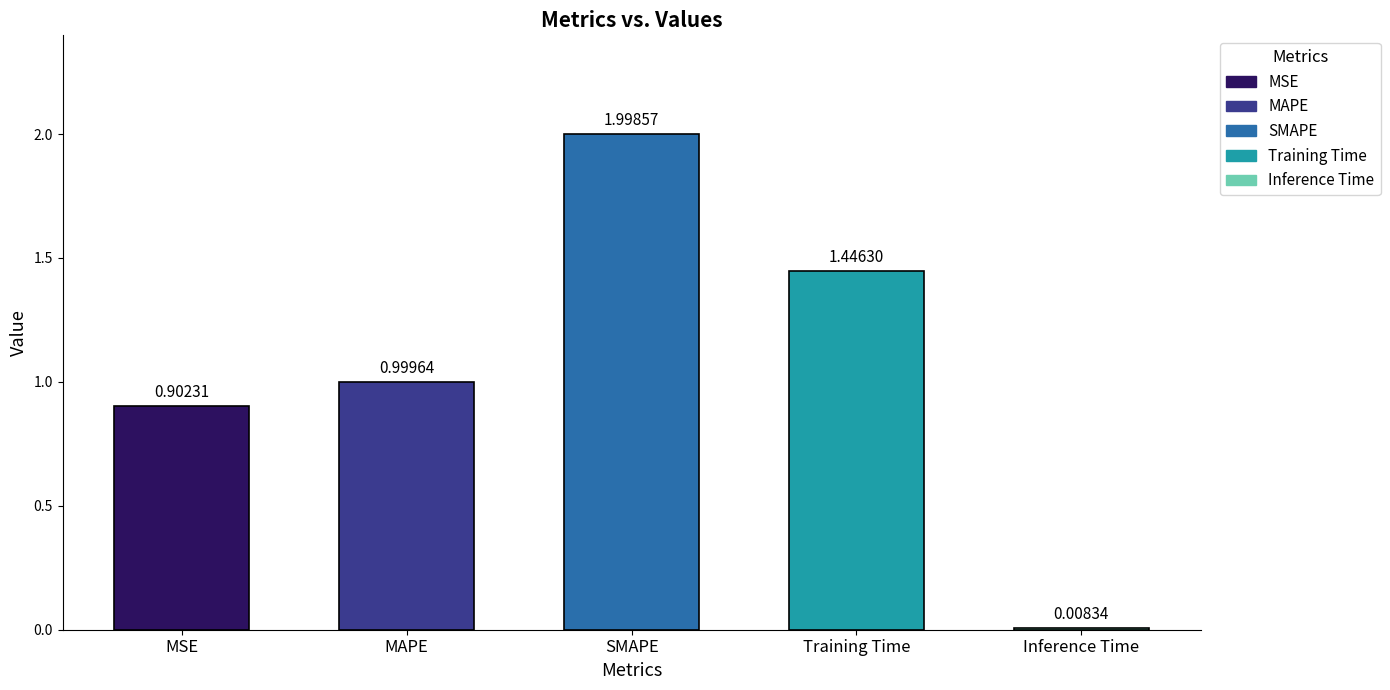

What is the difference between the maximum and second lowest values?

1.1